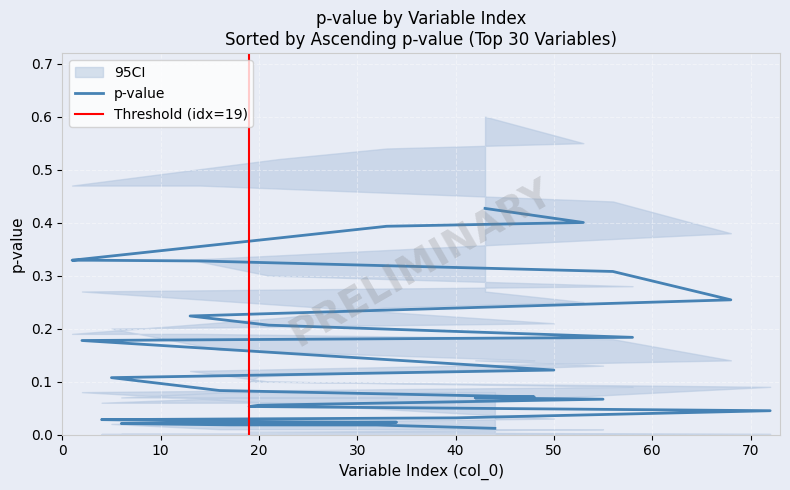

What is the difference between the values at 4 and 33?

0.4